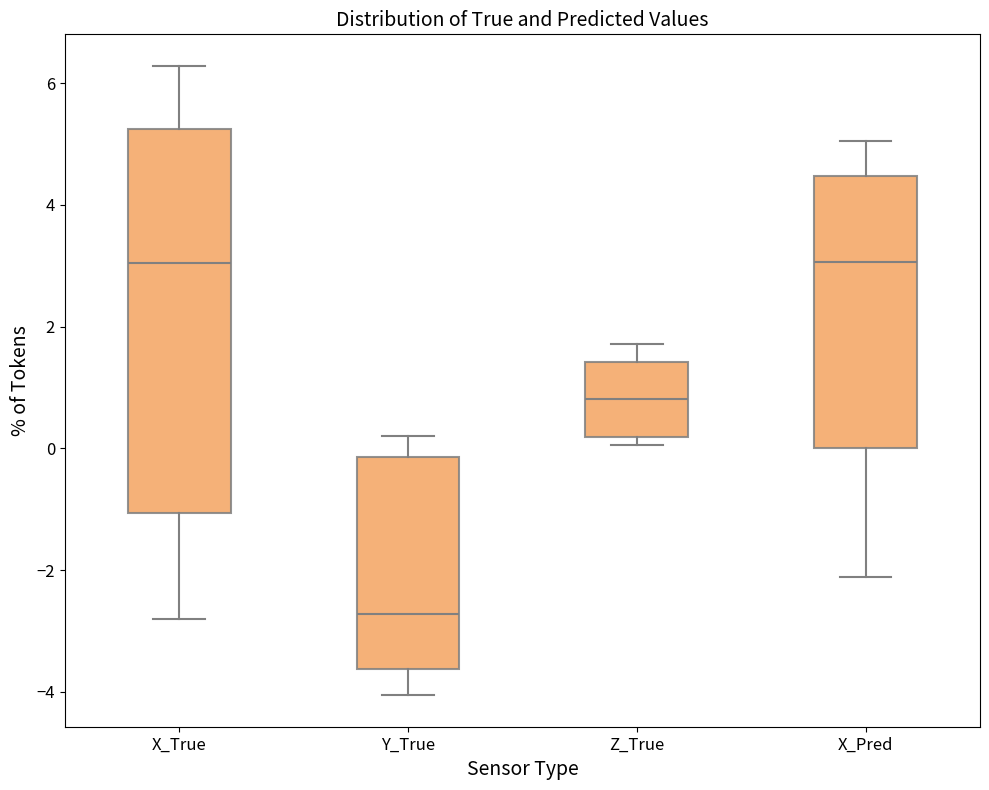

Reading left to right, read every box against the y-axis: the position of its median line, the range the box covers, and the ends of its whiskers. The values are not printed on the chart, so give them approximately, as read against the axis.

X_True: median 3.0, box -1.0 to 5.2, whiskers -2.8 to 6.2
Y_True: median -2.8, box -3.6 to -0.2, whiskers -4.0 to 0.2
Z_True: median 0.8, box 0.2 to 1.4, whiskers 0.0 to 1.8
X_Pred: median 3.0, box 0.0 to 4.4, whiskers -2.2 to 5.0